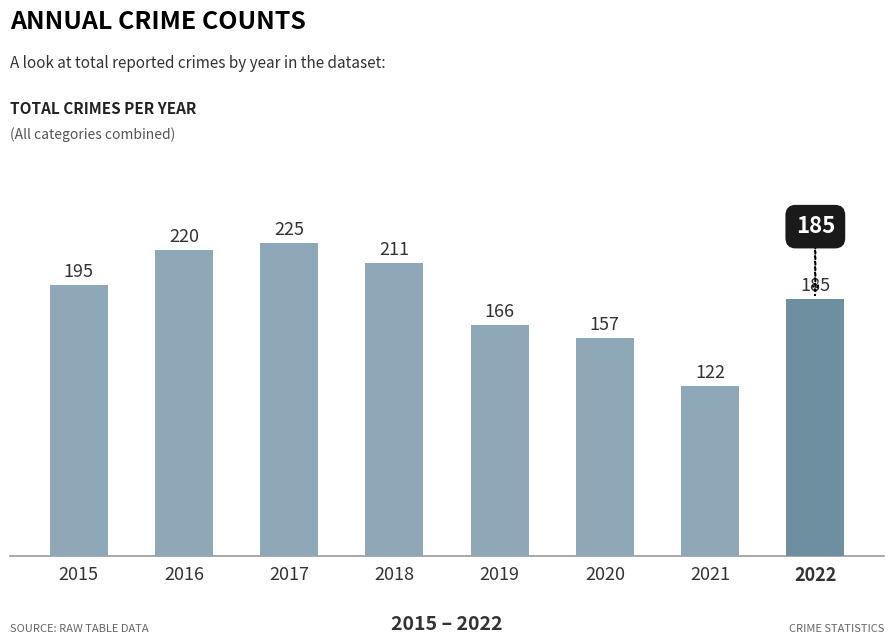

Which label corresponds to the smallest value in the chart?

2021